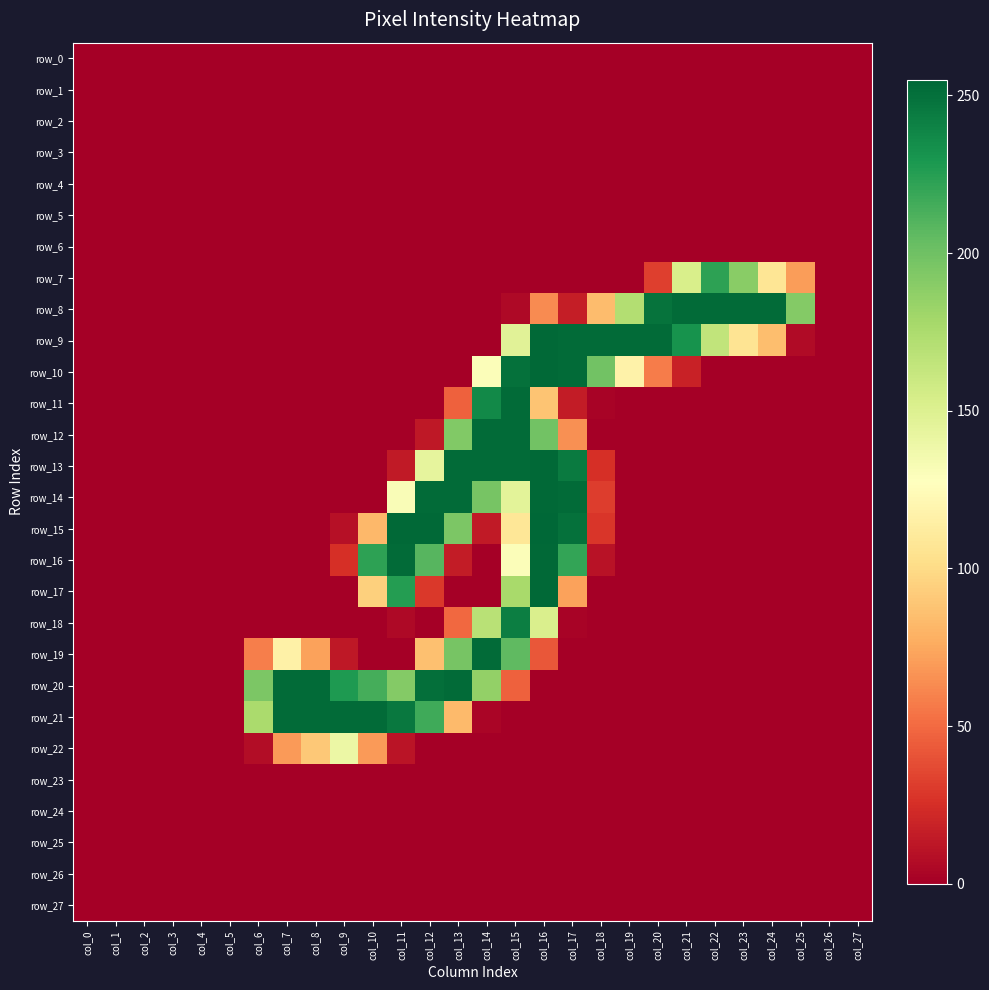

The row_3 series shows 0 at col_2. True or false?

True